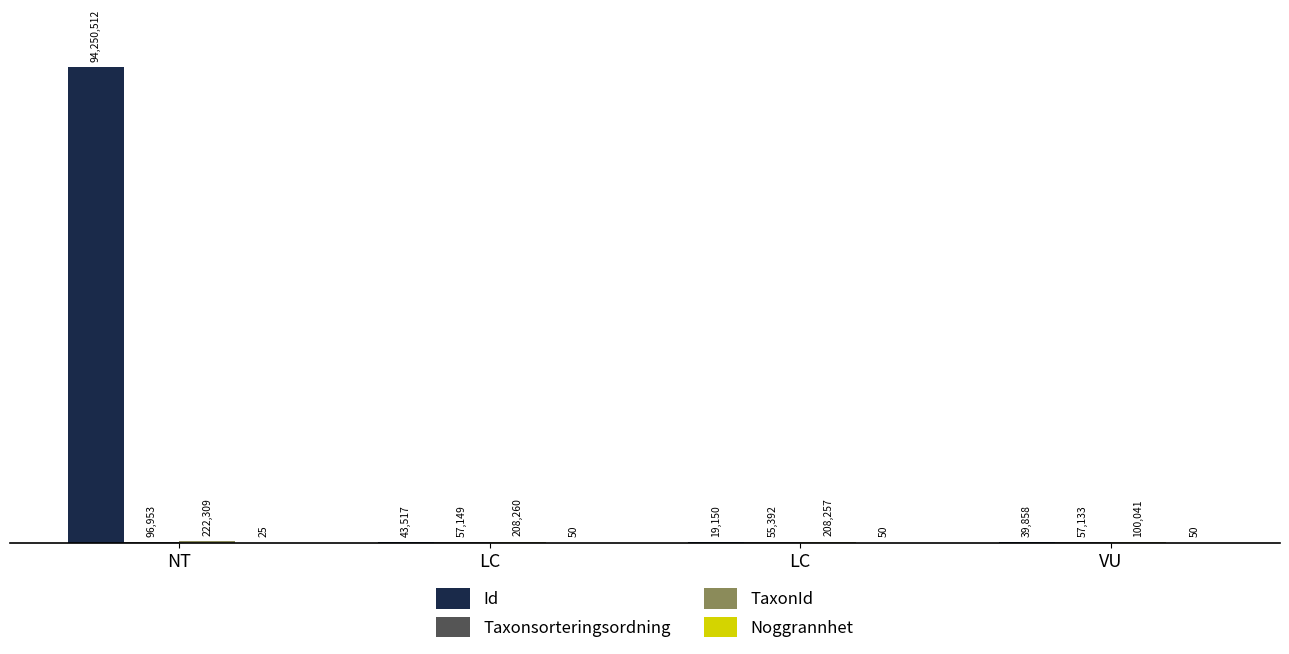

Does the chart contain stacked bars?

No